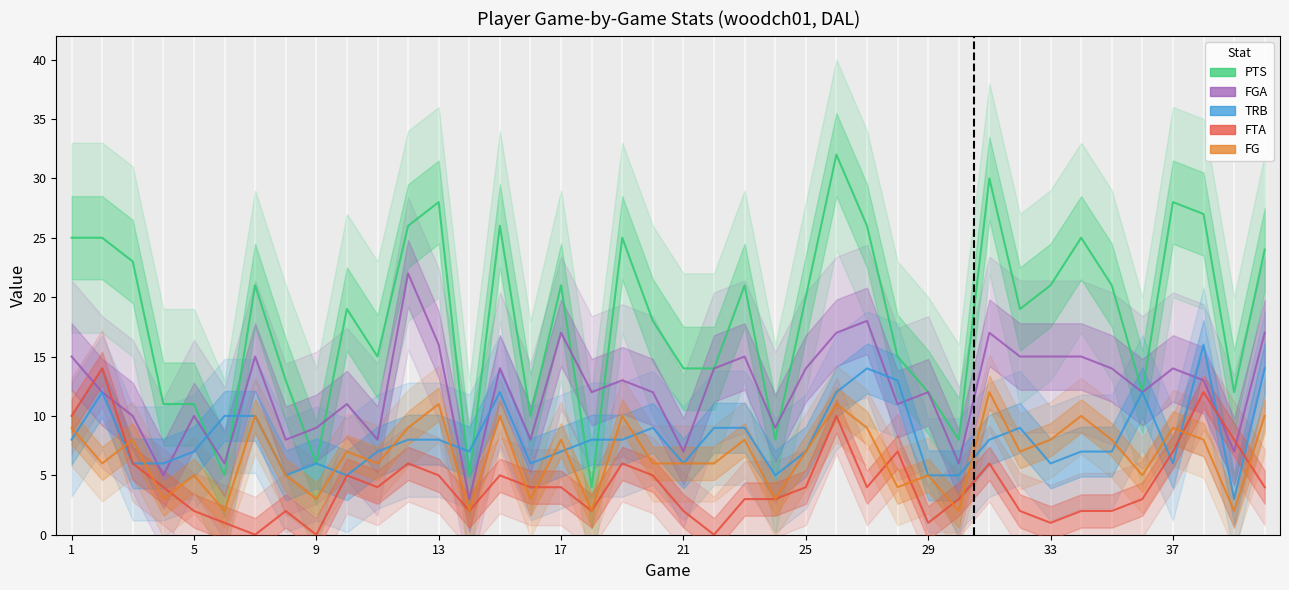

Reading right to left, what are all the values shown in this chart?

PTS: 24	12	27	28	12	21	25	21	19	30	8	12	15	26	32	20	8	21	14	14	18	25	4	21	10	26	5	28	26	15	19	6	13	21	5	11	11	23	25	25
FGA: 17	7	13	14	12	14	15	15	15	17	6	12	11	18	17	14	9	15	14	7	12	13	12	17	8	14	3	16	22	8	11	9	8	15	6	10	5	10	12	15
TRB: 14	3	16	6	12	7	7	6	9	8	5	5	13	14	12	7	5	9	9	6	9	8	8	7	6	12	7	8	8	7	5	6	5	10	10	7	6	6	12	8
FTA: 4	8	12	7	3	2	2	1	2	6	3	1	7	4	10	4	3	3	0	2	5	6	2	4	4	5	2	5	6	4	5	0	2	0	1	2	4	6	14	10
FG: 10	2	8	9	5	8	10	8	7	12	2	5	4	9	11	7	3	8	6	6	6	10	2	8	3	10	2	11	9	6	7	3	5	10	2	5	3	8	6	9